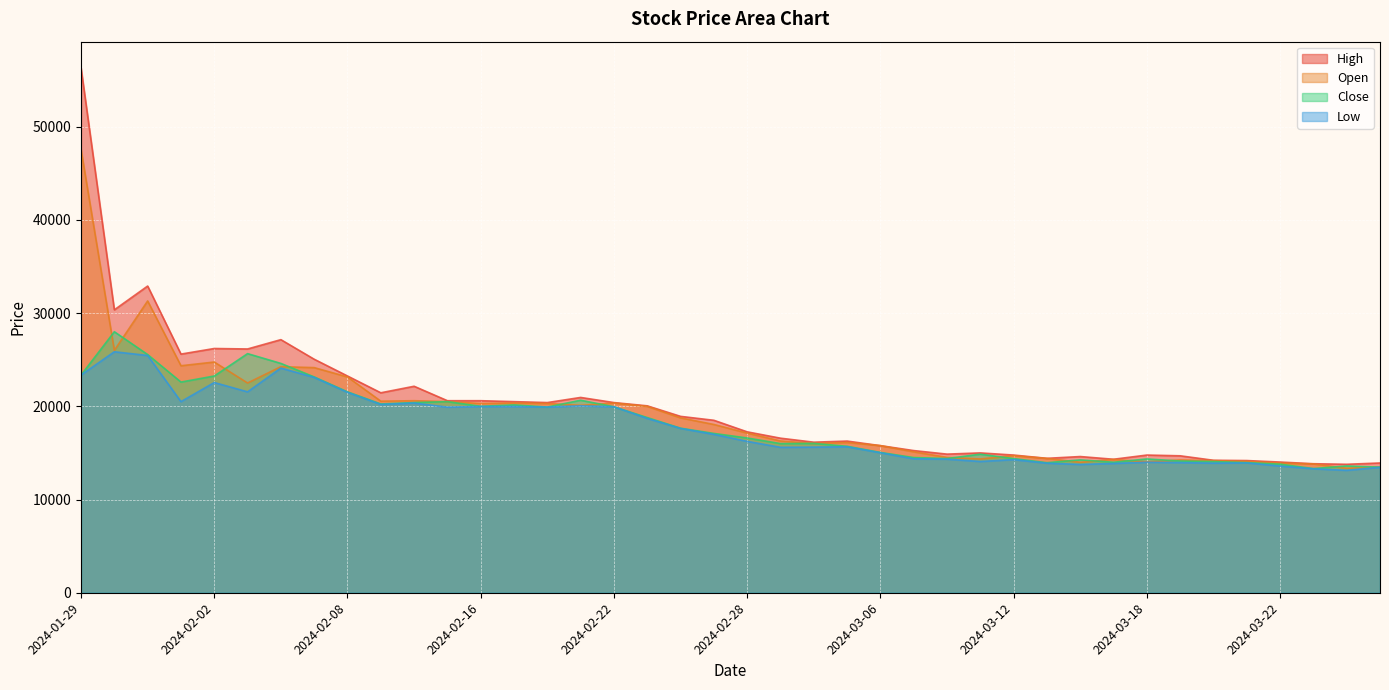

Which series has the largest range (max minus min)?

High